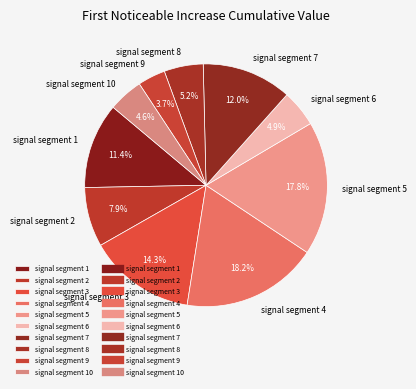

How many segments does this pie chart have?

10